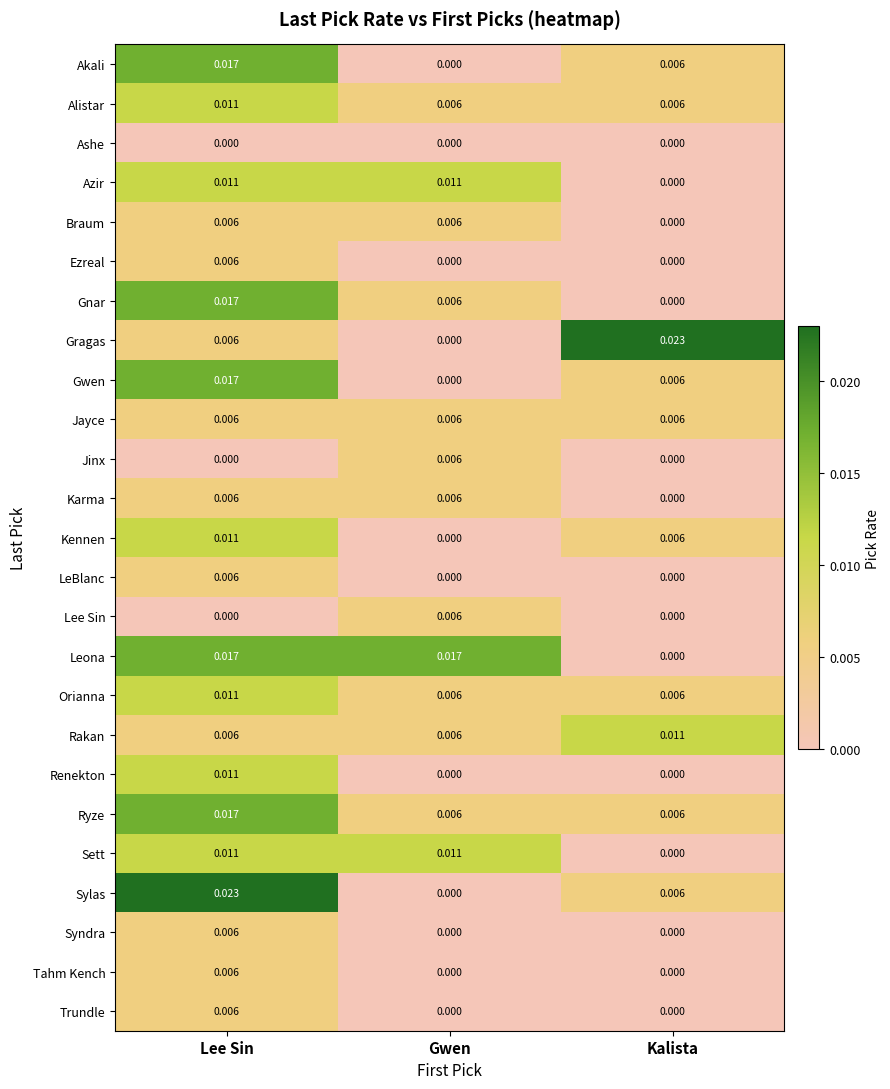

Which category has the highest value in the Syndra series?

Lee Sin